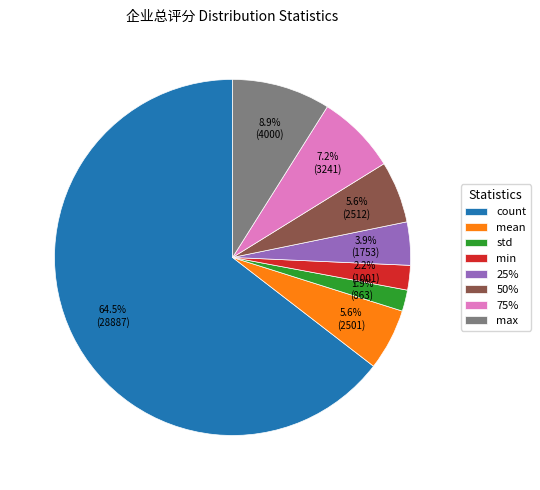

Does any single category account for the majority?

Yes